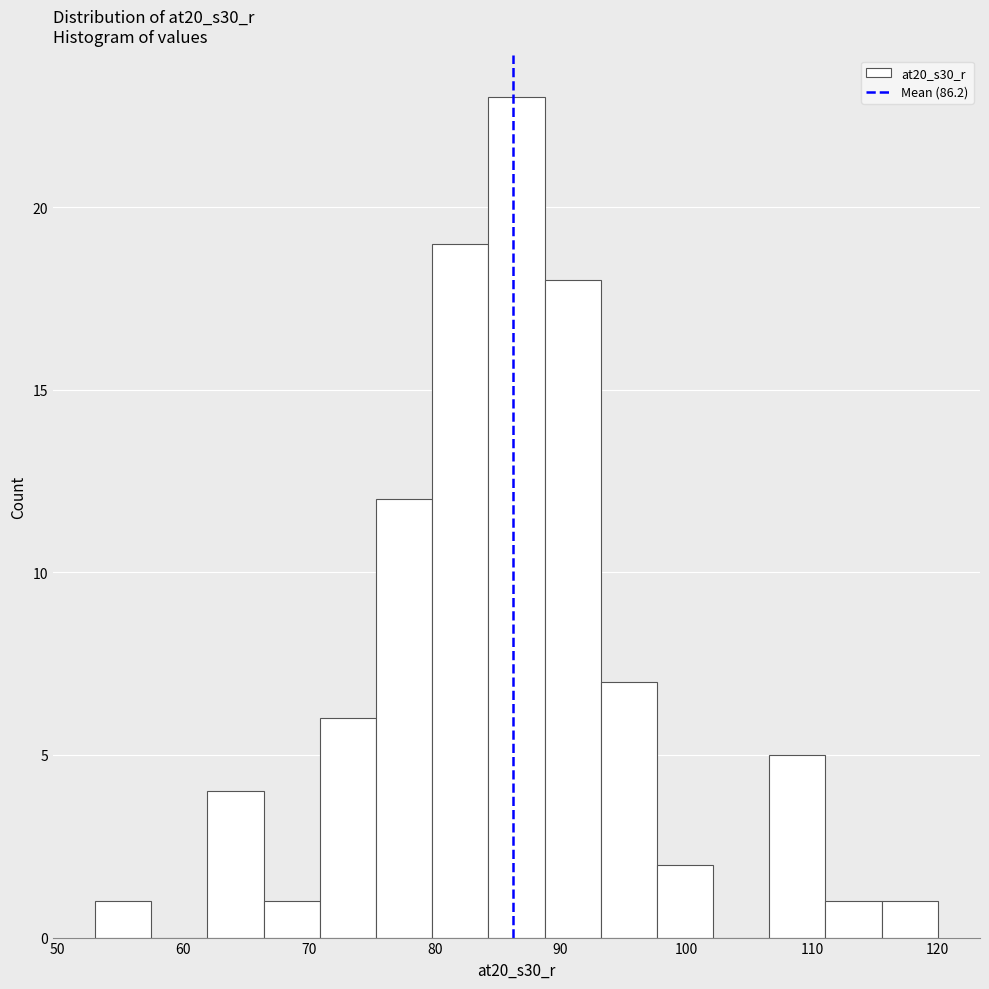

What is the height of the bar covering 98 to 102 on the x-axis? Neither the bar edges nor the heights are printed on the chart, so give them approximately, as read against the axes.

2